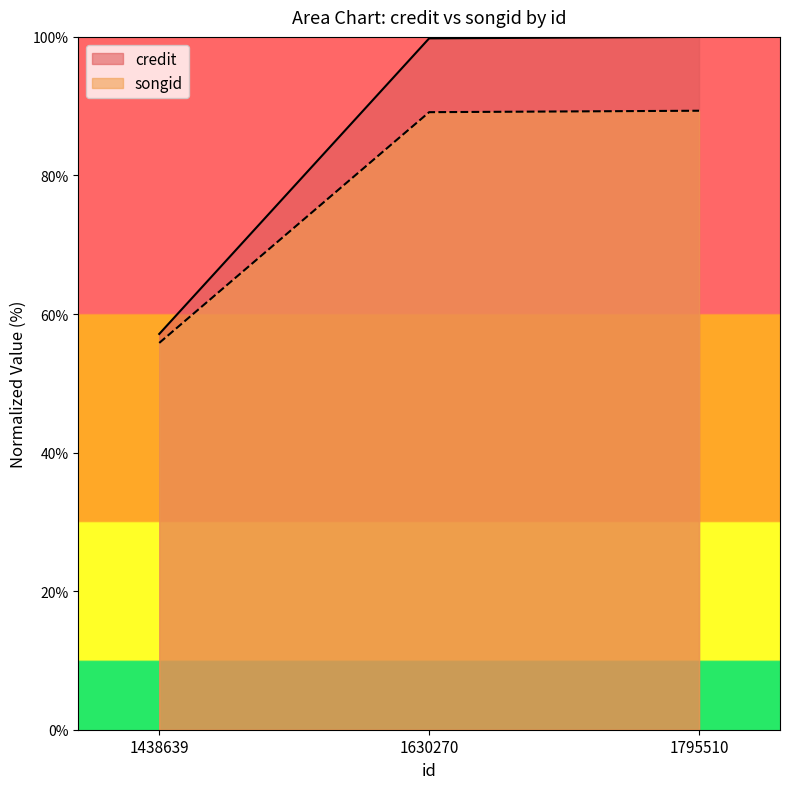

How many values in the songid series exceed 89?

2